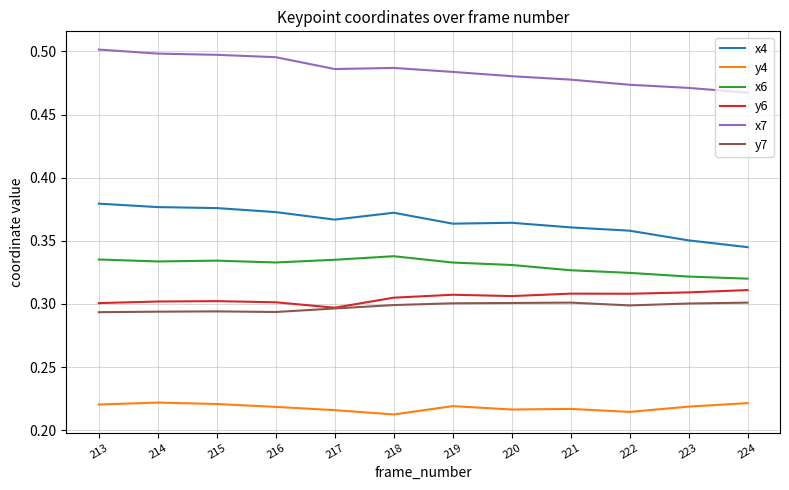

In y4, how many points are lower than both neighbors (excluding endpoints)?

3